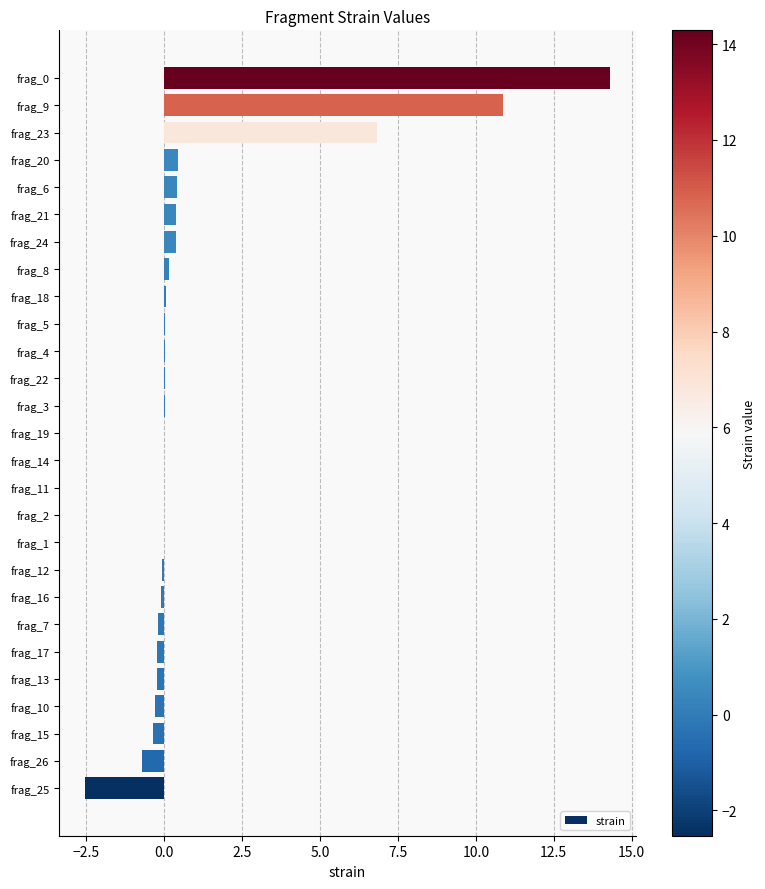

What is the maximum value shown in the chart?

14.3